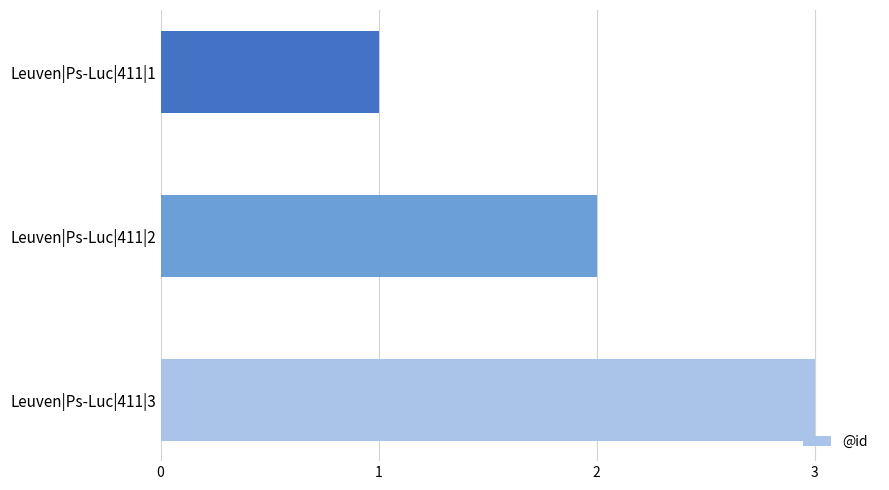

Which label corresponds to the smallest value in the chart?

Leuven|Ps-Luc|411|1